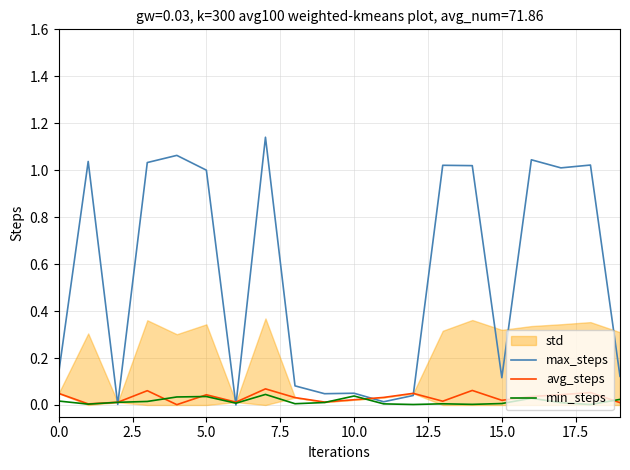

Which series ends up on top after the final intersection of max_steps and min_steps?

max_steps